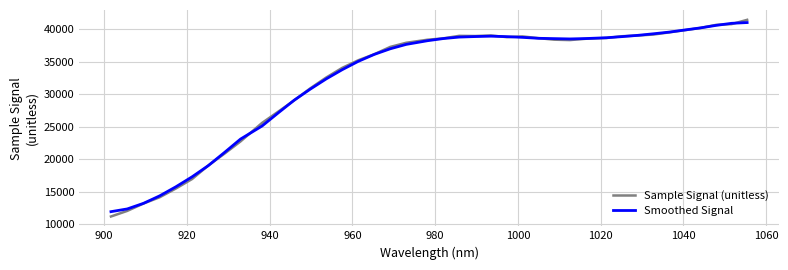

Which series has the widest spread of values?

Sample Signal (unitless)